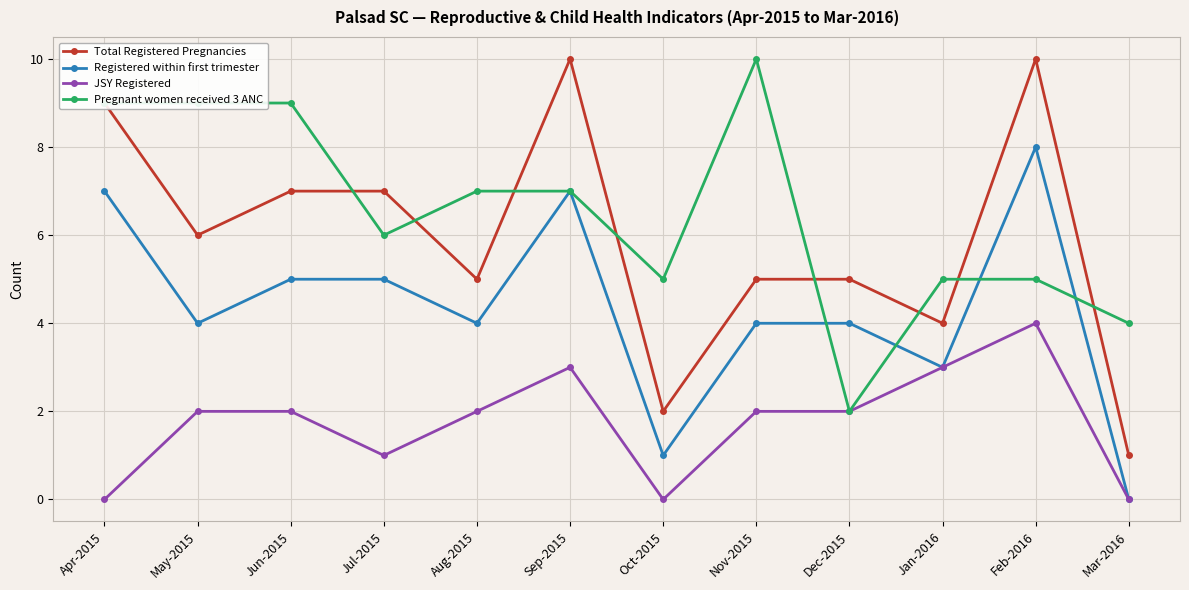

Where does the Total Registered Pregnancies series first go above 6?

Apr-2015